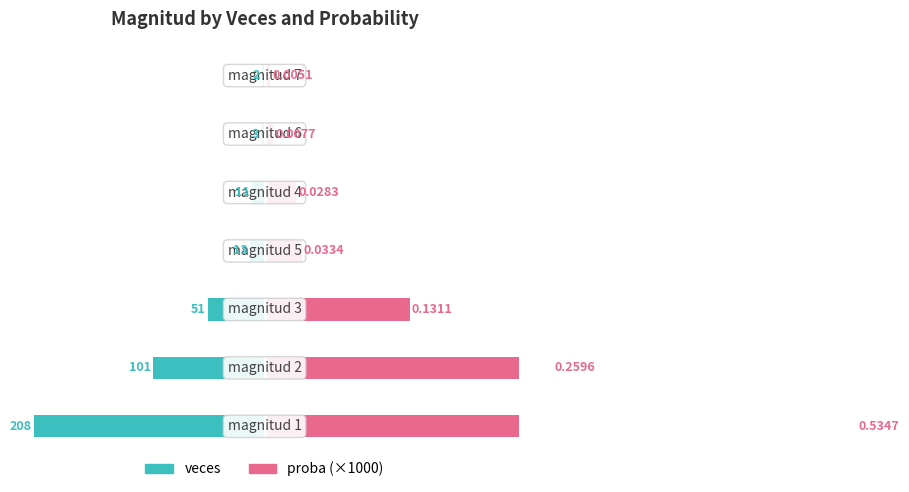

How many data points in proba (×1000) are less than 33?

3